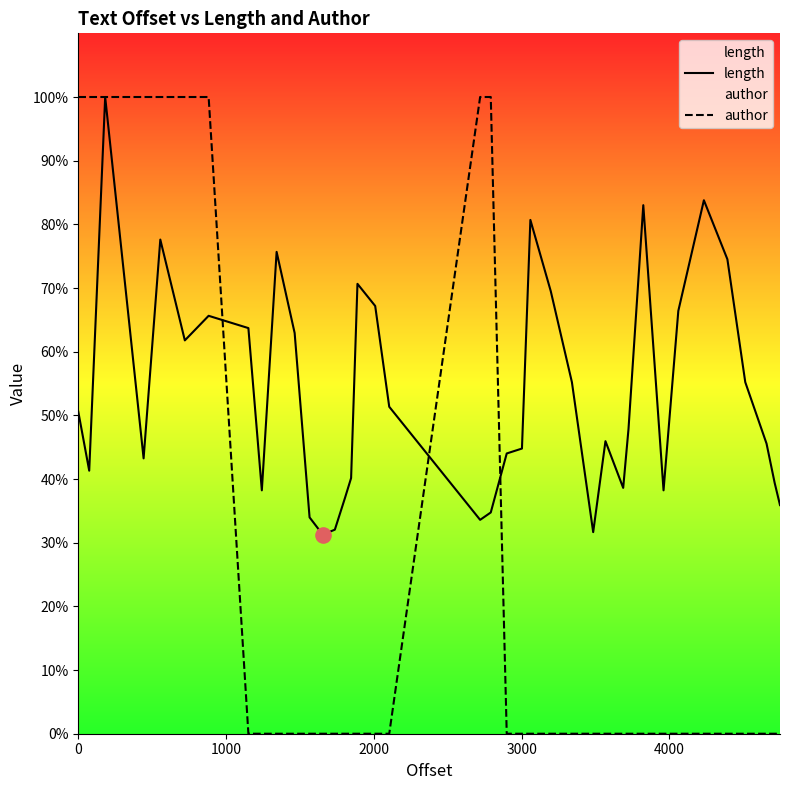

What are all the series names shown in the legend?

length, author